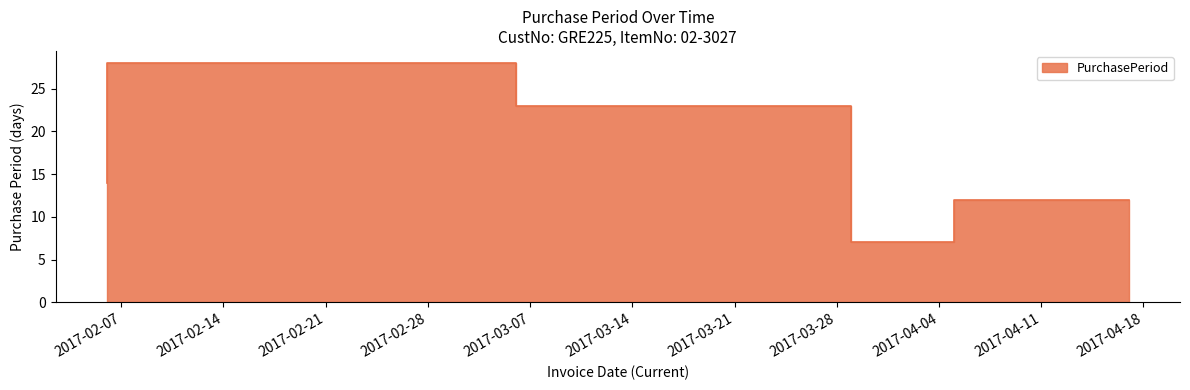

Read the value at 2017-02-06, to the nearest 5.

15